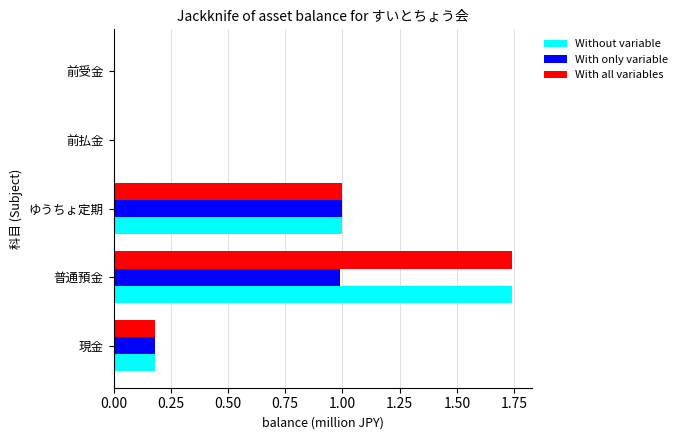

How many distinct data groups are displayed?

3